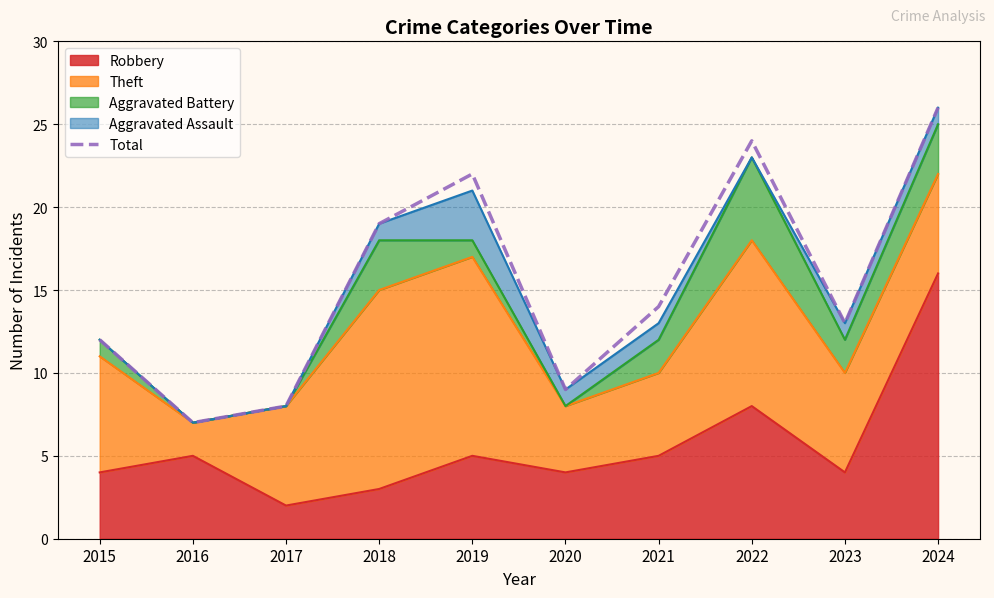

How many points are lower than both their immediate neighbors (excluding endpoints)?

3